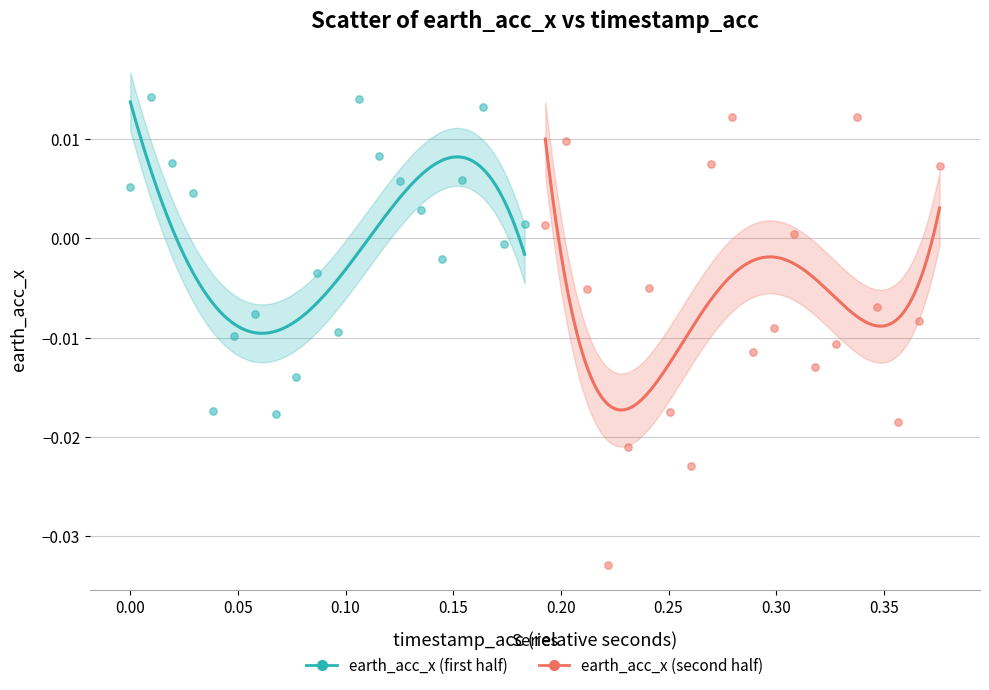

Which series has the widest spread of Y values?

earth_acc_x (second half)